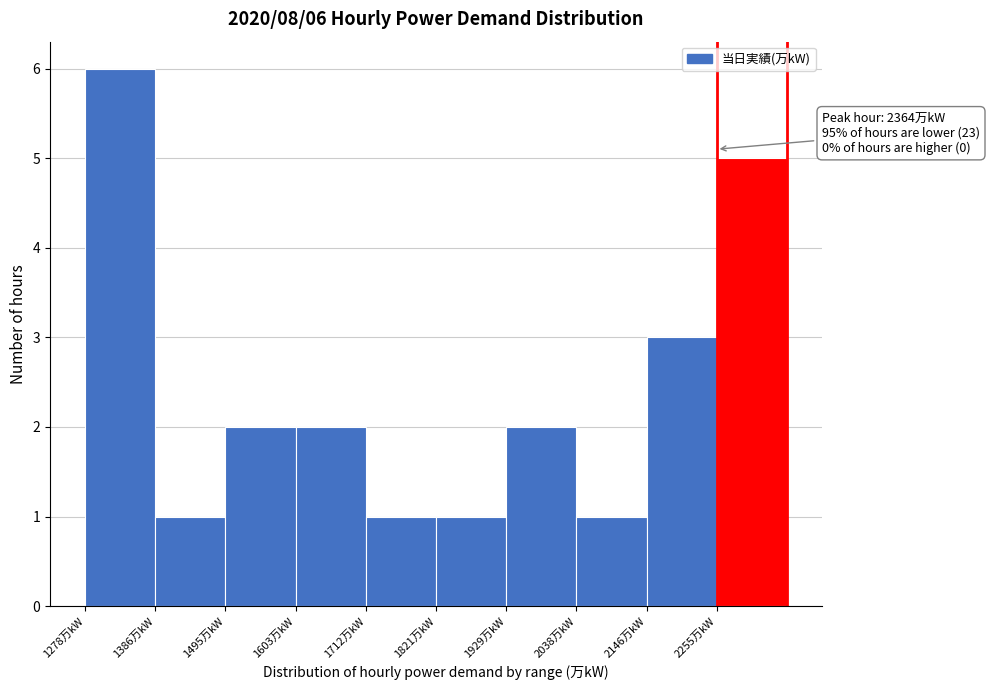

Which range on the x-axis has the tallest bar?

1280 to 1380